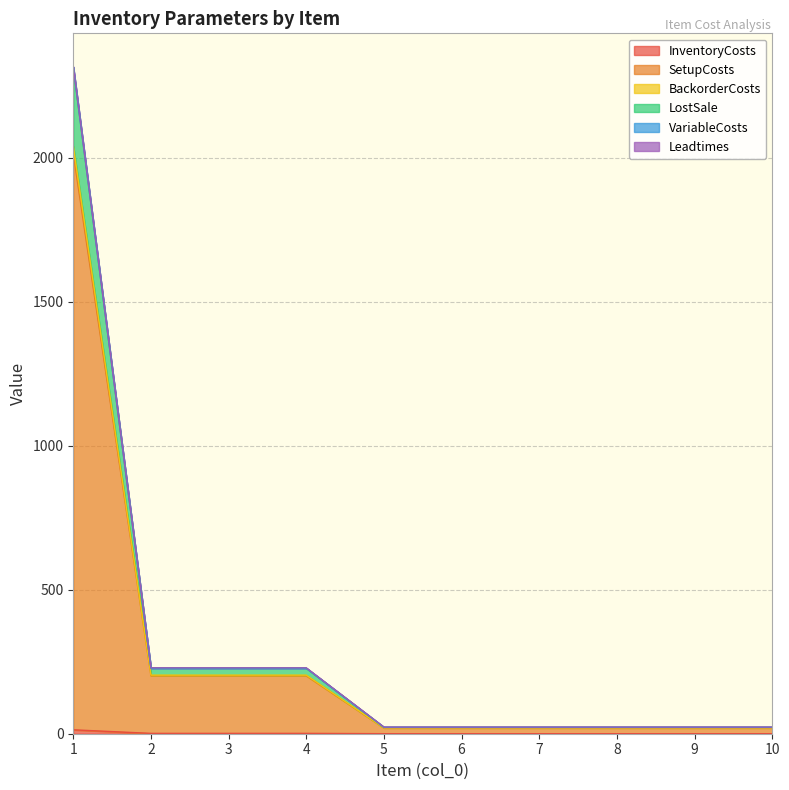

Which has a higher value, 10 or 7?

10